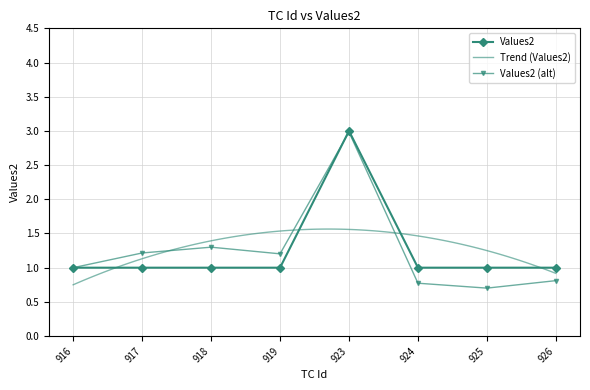

Where is the data nearest to the value 2?

916